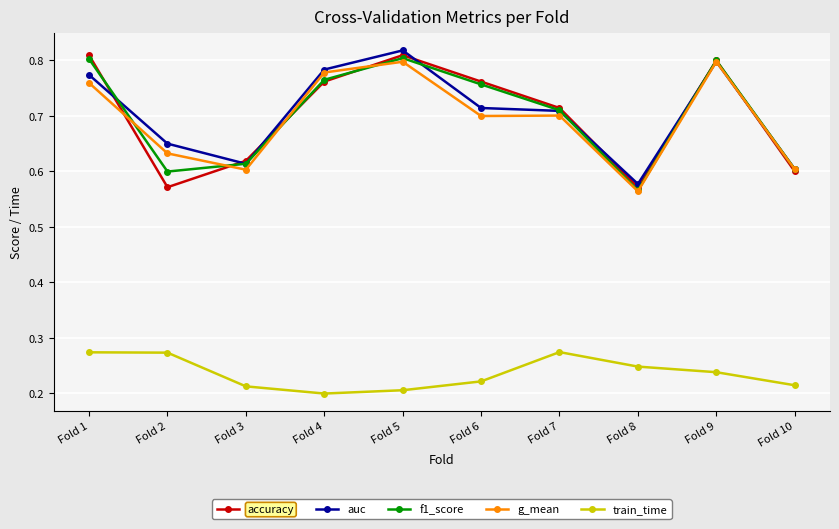

At which category does f1_score reach its first local valley?

Fold 2